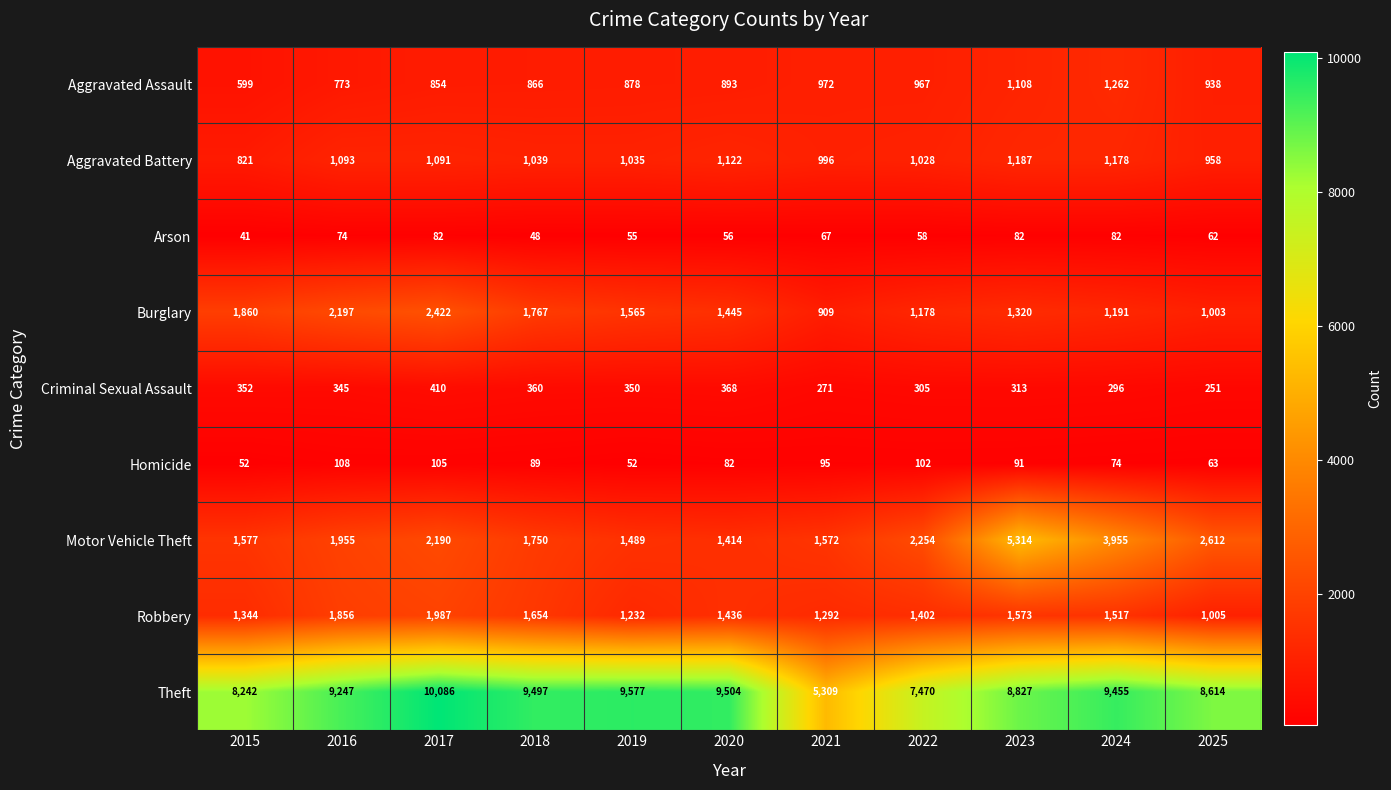

Which series has the widest spread of values?

Theft